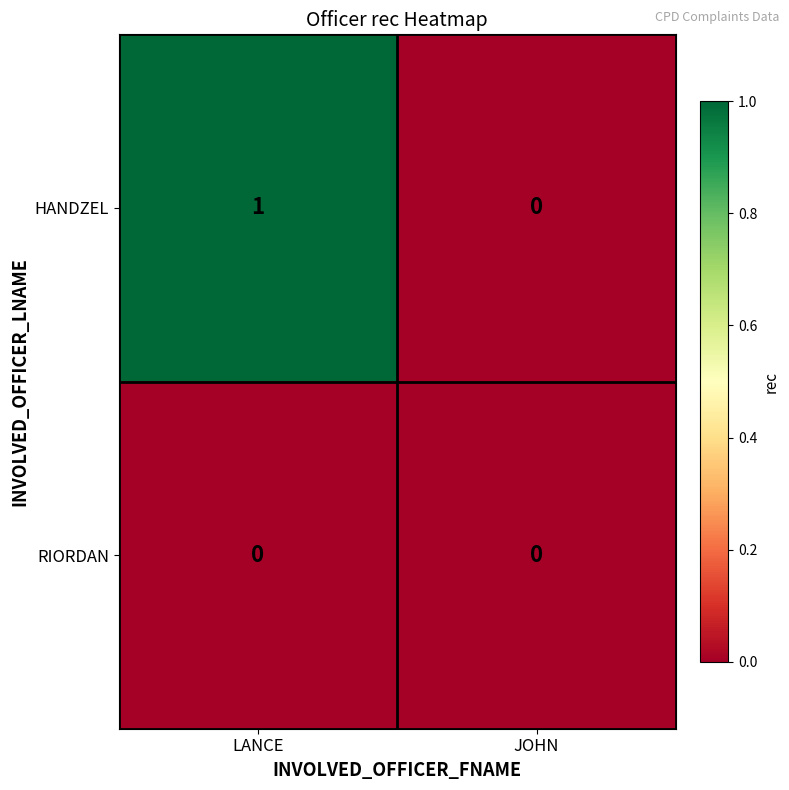

List the series in order of their overall mean, lowest first.

RIORDAN, HANDZEL